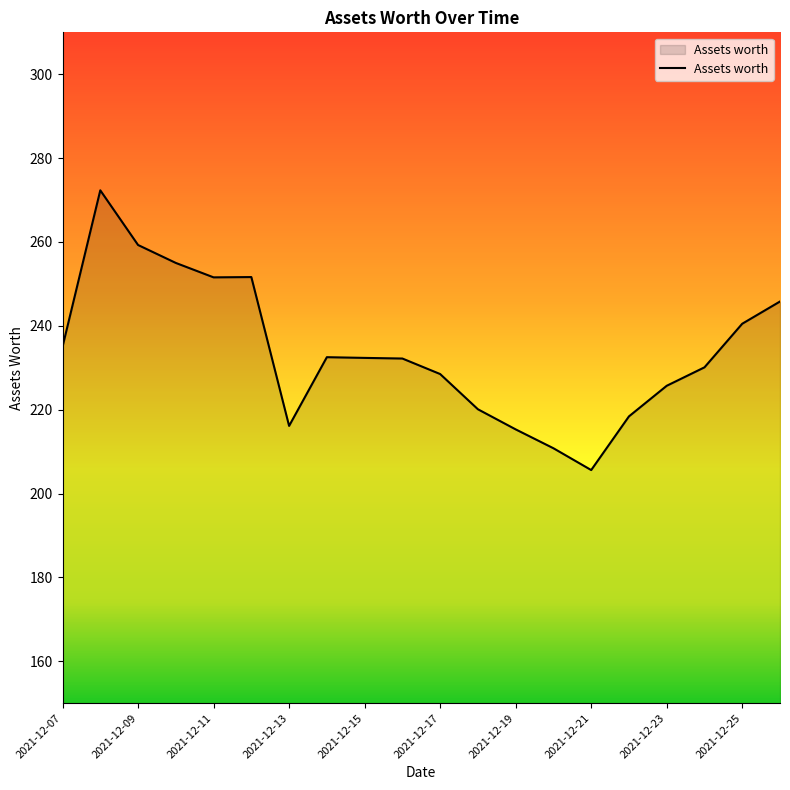

What is the difference between the maximum and minimum values?

66.7